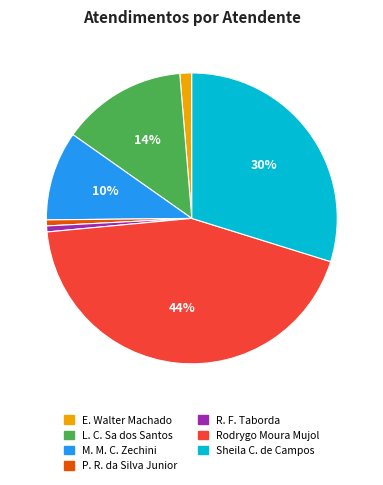

To the nearest percent, what is the difference between the largest and smallest slice percentages?

43%